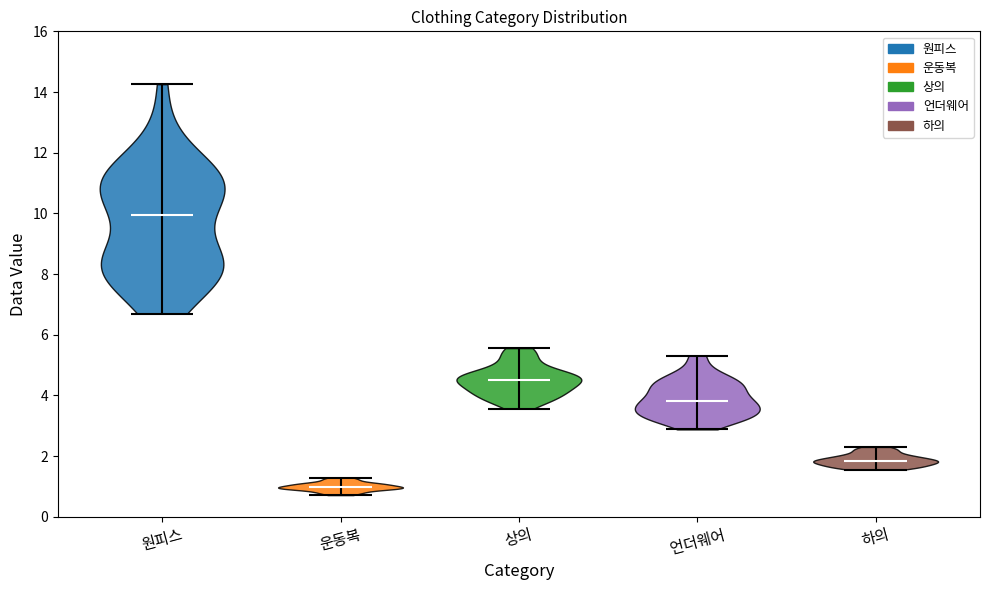

Reading left to right, read every violin against the y-axis: where its median line is, and the lowest and highest points it reaches. The values are not printed on the chart, so give them approximately, as read against the axis.

원피스: median line 10.0, lowest point 6.6, highest point 14.2
운동복: median line 1.0, lowest point 0.8, highest point 1.2
상의: median line 4.6, lowest point 3.6, highest point 5.6
언더웨어: median line 3.8, lowest point 2.8, highest point 5.4
하의: median line 1.8, lowest point 1.6, highest point 2.4